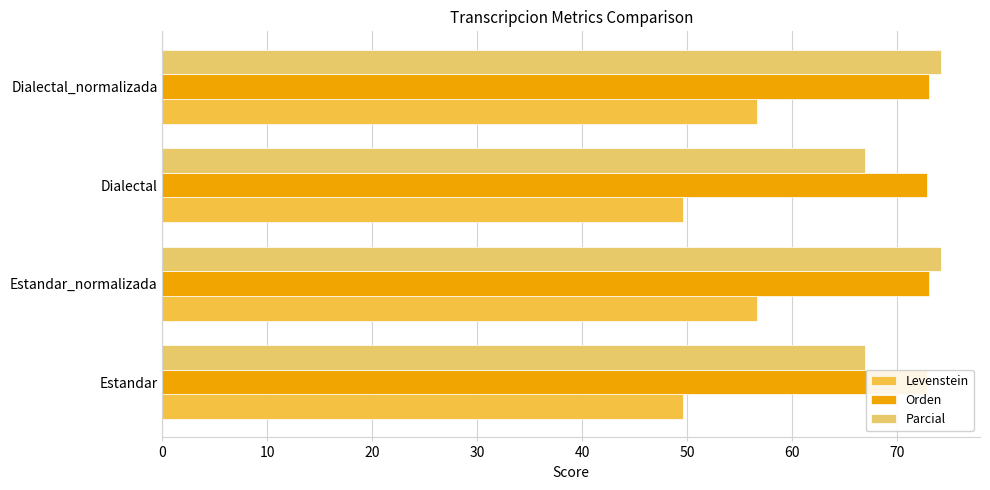

How many bars are there in total?

12